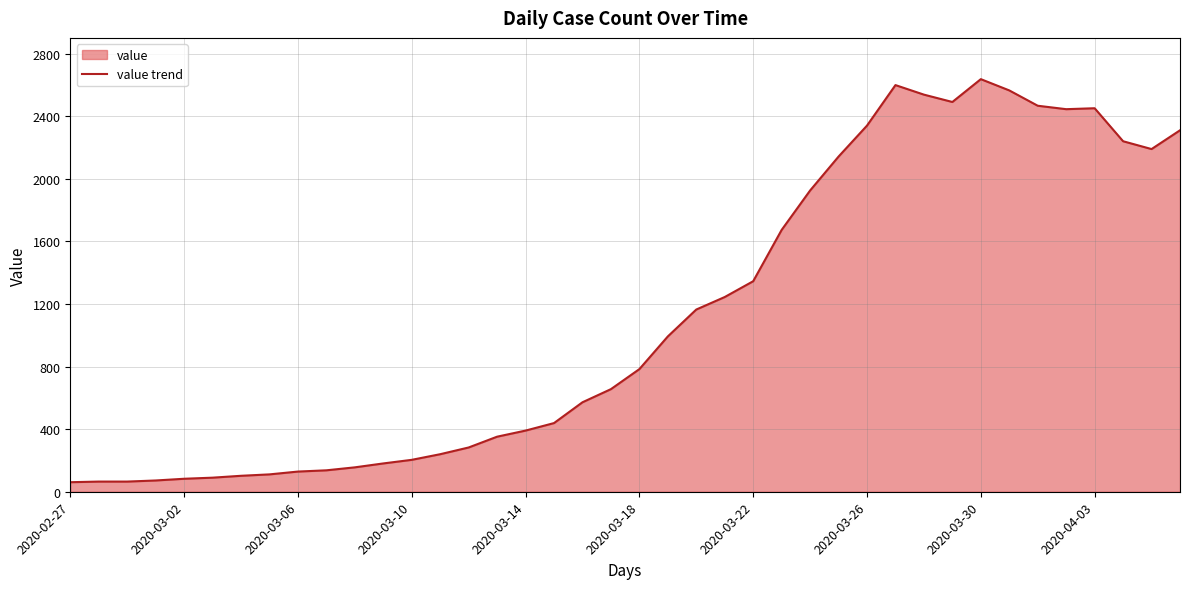

What is the minimum value shown in the chart?

61